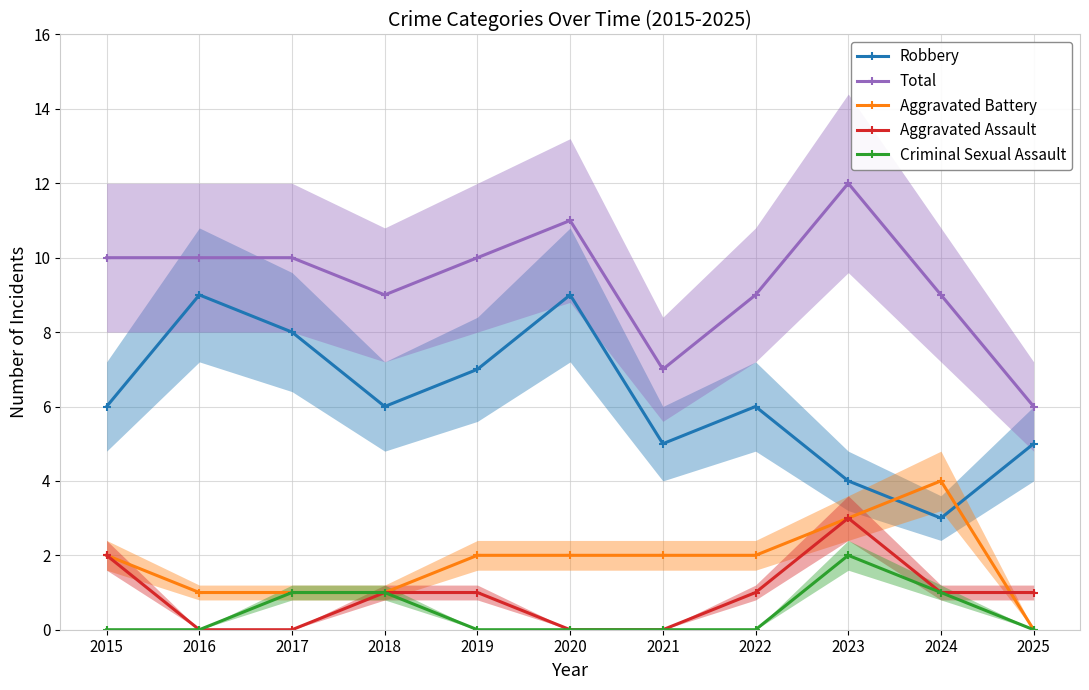

Which series has the widest spread of values?

Robbery